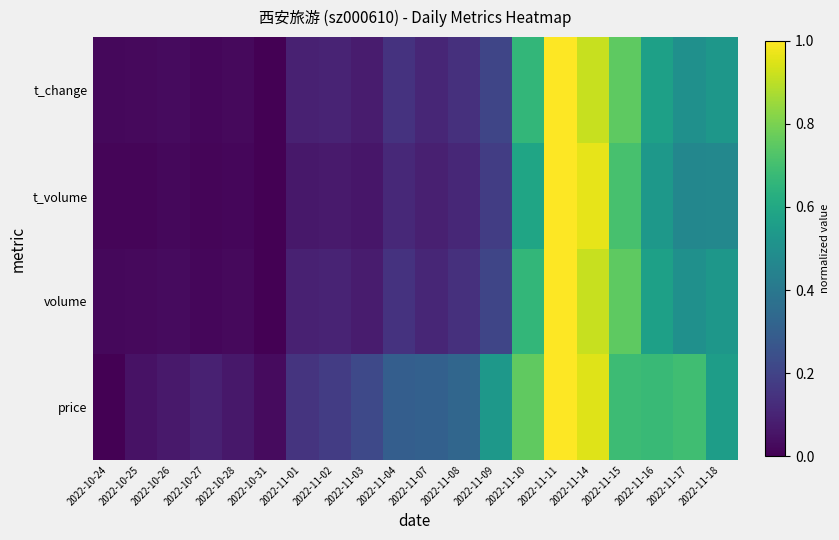

Between 2022-10-28 and 2022-11-11, which series saw the biggest shift?

t_volume